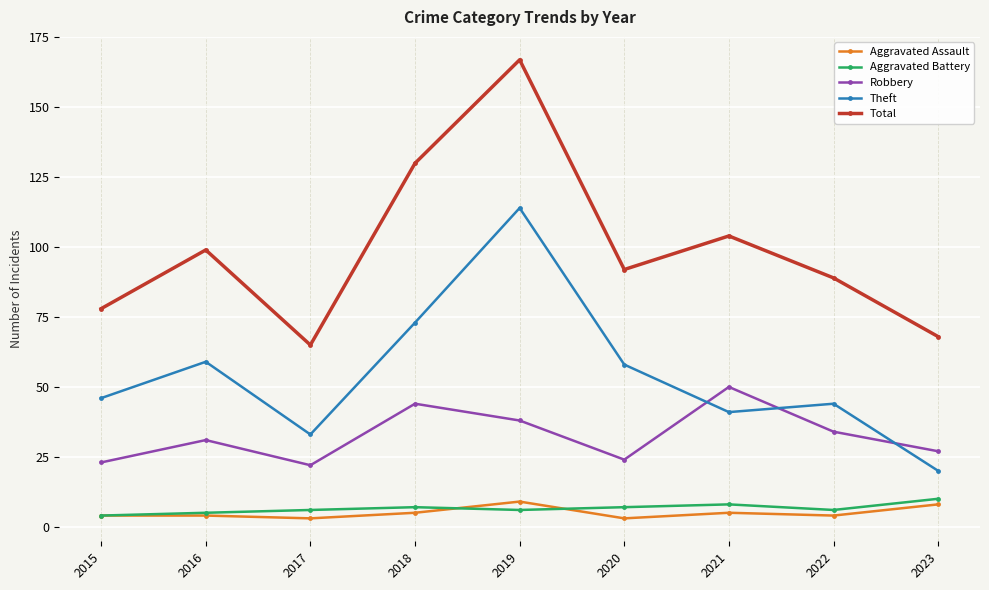

Reading left to right, list all the values displayed in this chart.

Aggravated Assault: 4	4	3	5	9	3	5	4	8
Aggravated Battery: 4	5	6	7	6	7	8	6	10
Robbery: 23	31	22	44	38	24	50	34	27
Theft: 46	59	33	73	114	58	41	44	20
Total: 78	99	65	130	167	92	104	89	68